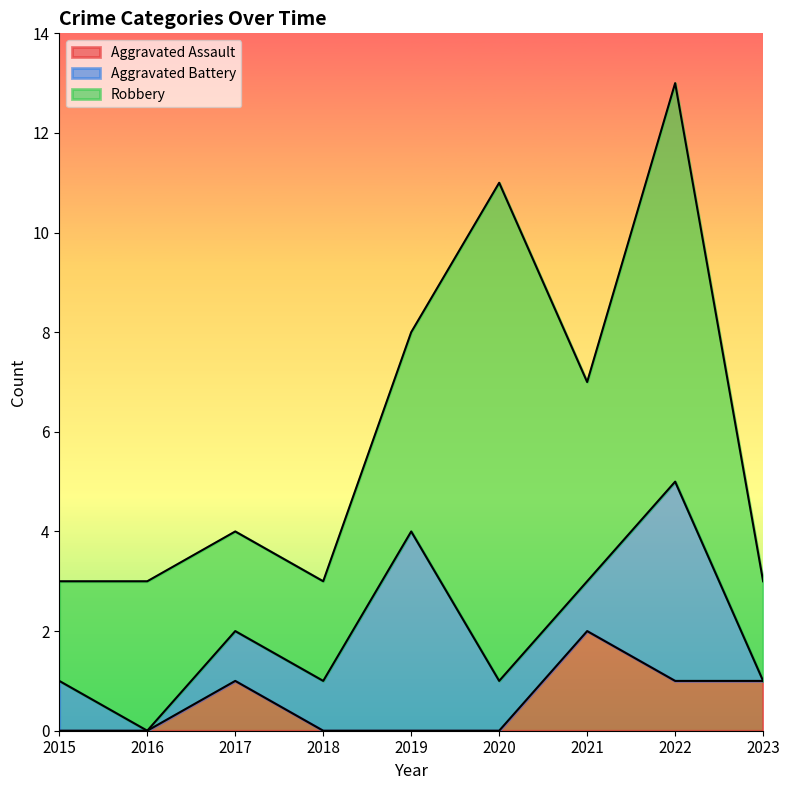

What is the difference between the highest and lowest values at 2023?

2